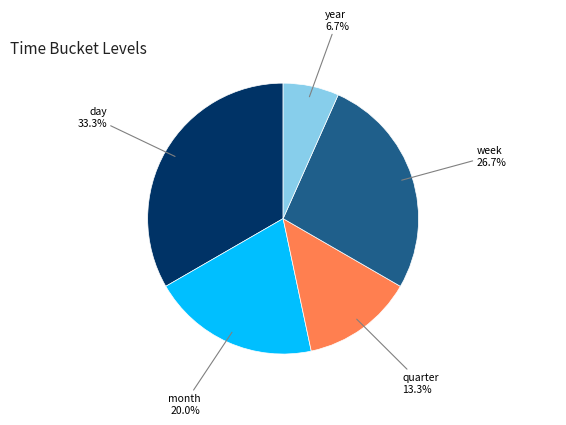

Count the number of slices in the pie.

5